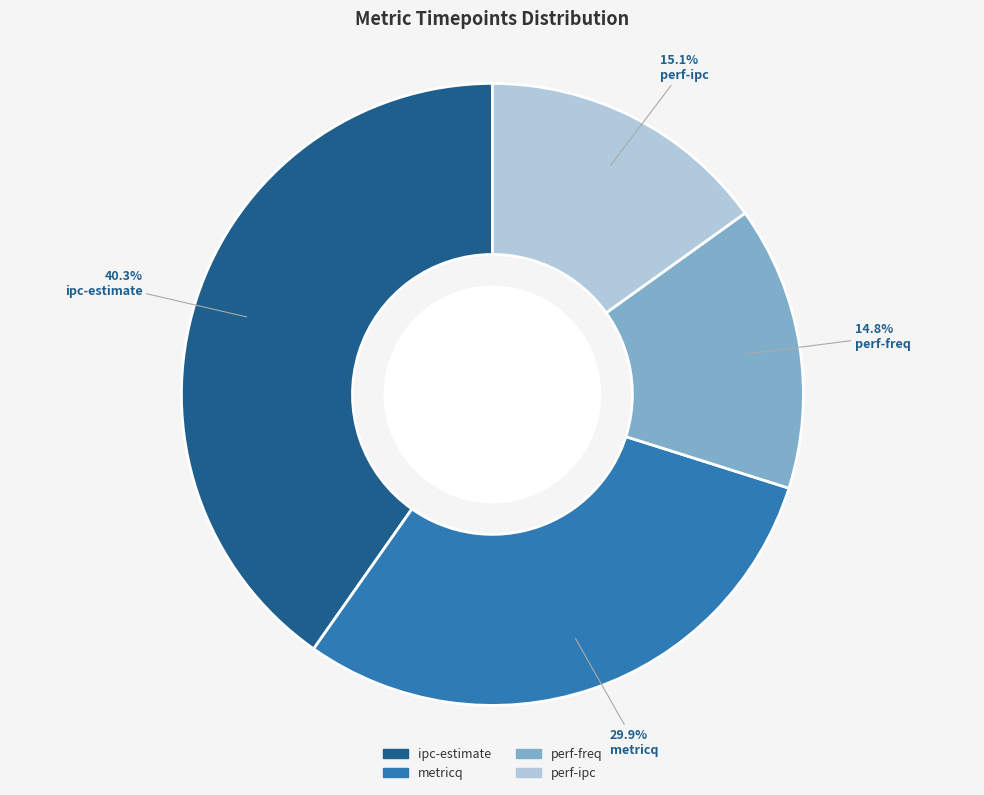

What percentage is the perf-freq slice, to the nearest percent?

15%